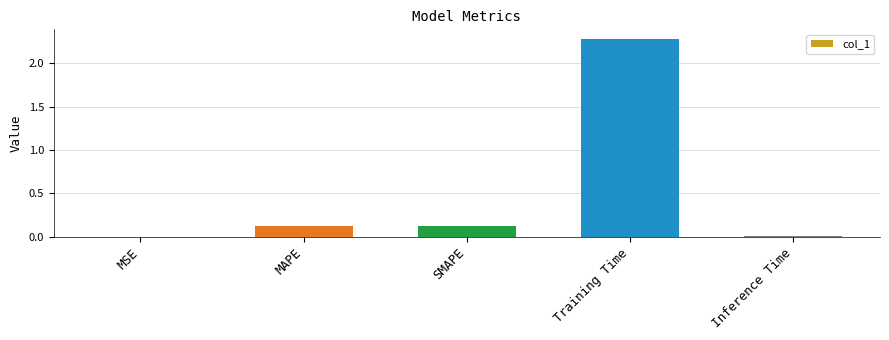

Between MSE and SMAPE, which is larger?

SMAPE